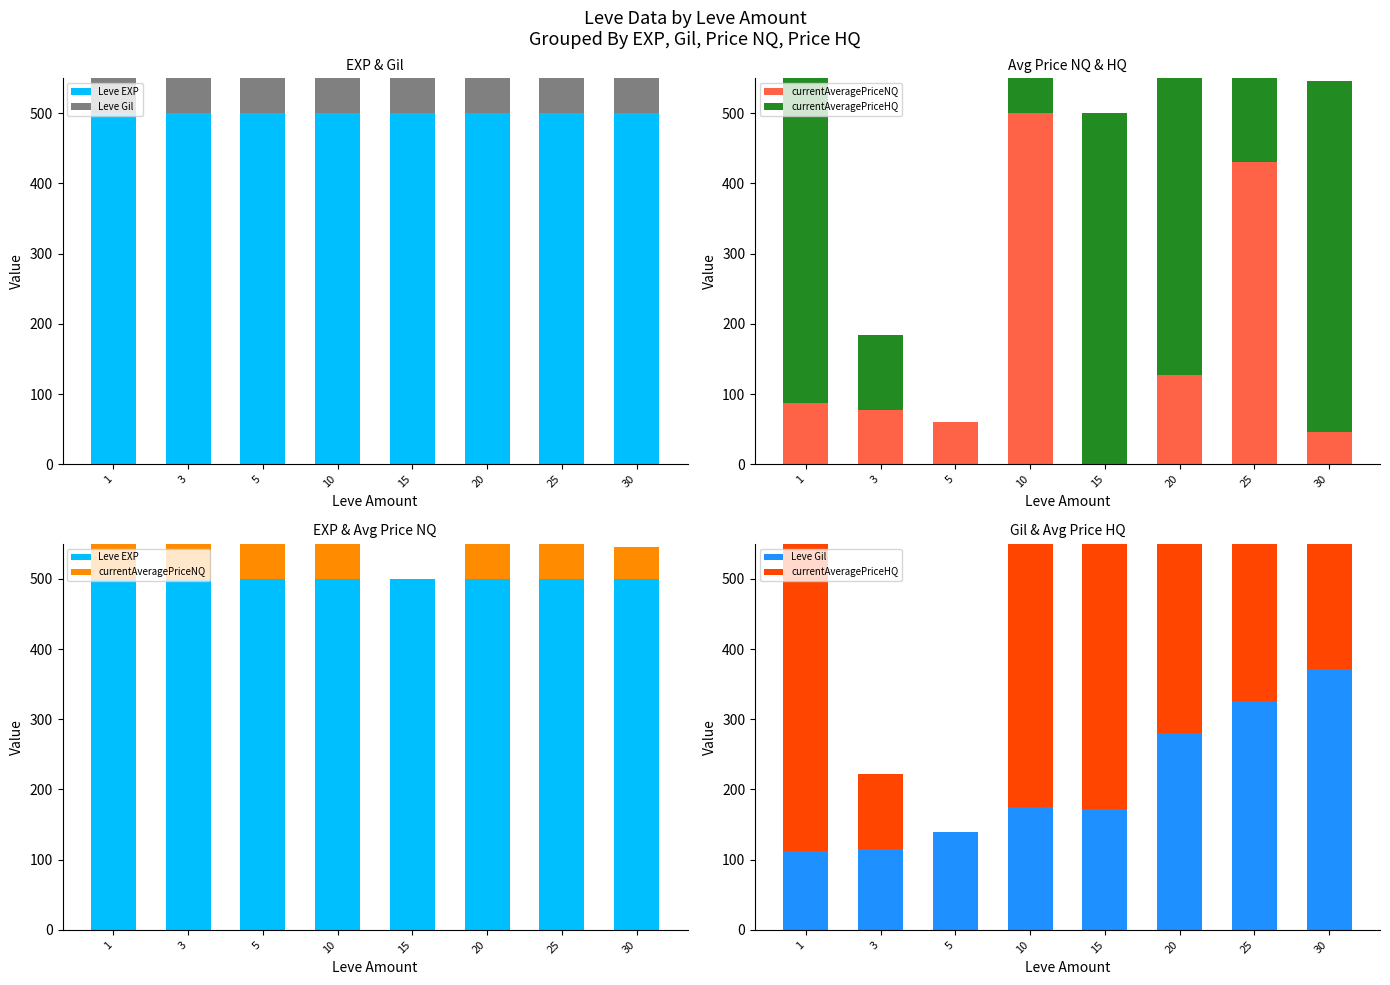

What is the highest value of the currentAveragePriceNQ series?

500.0